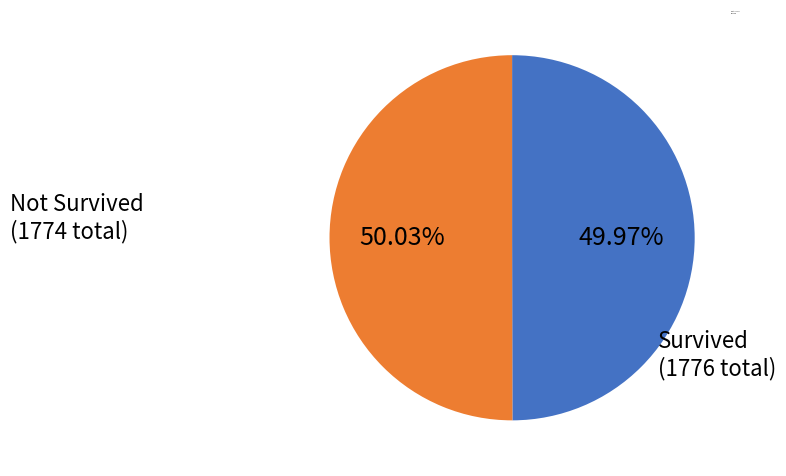

Approximately how many times larger is the value at Not Survived compared to Survived?

1.0